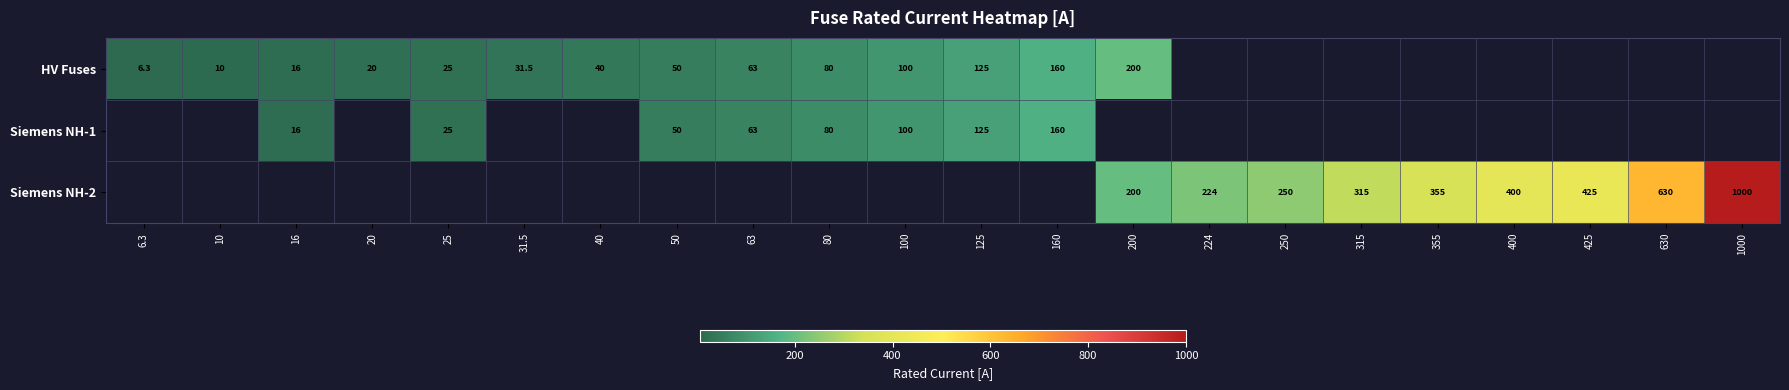

True or false: Siemens NH-2 has a value of 99.8 at 425.

False